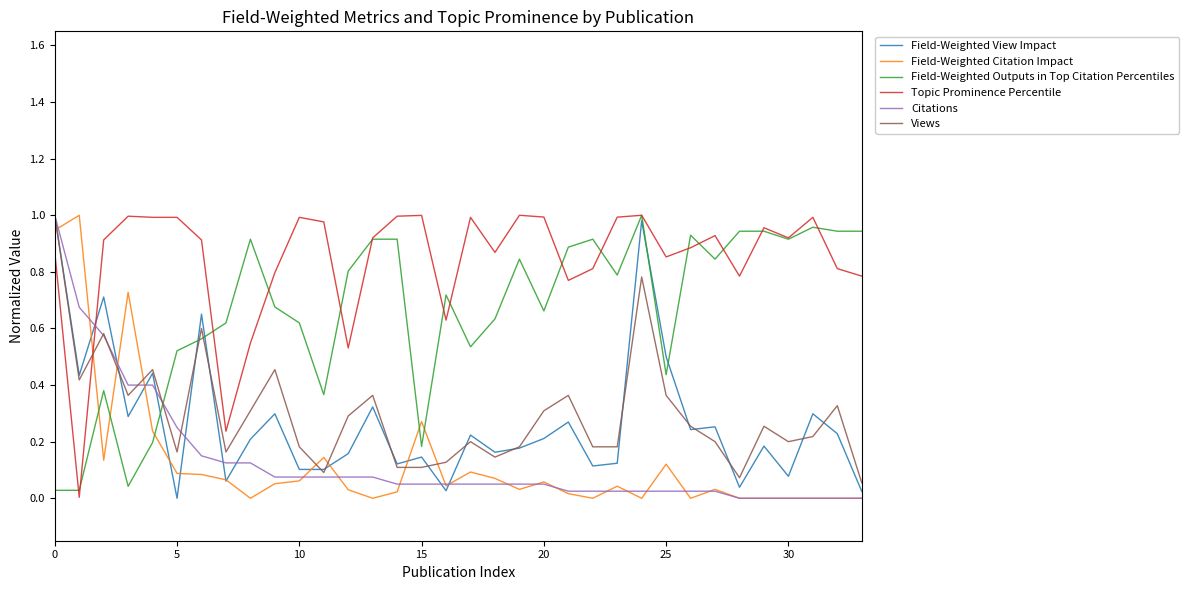

Is this an area chart (filled region under the line)?

No